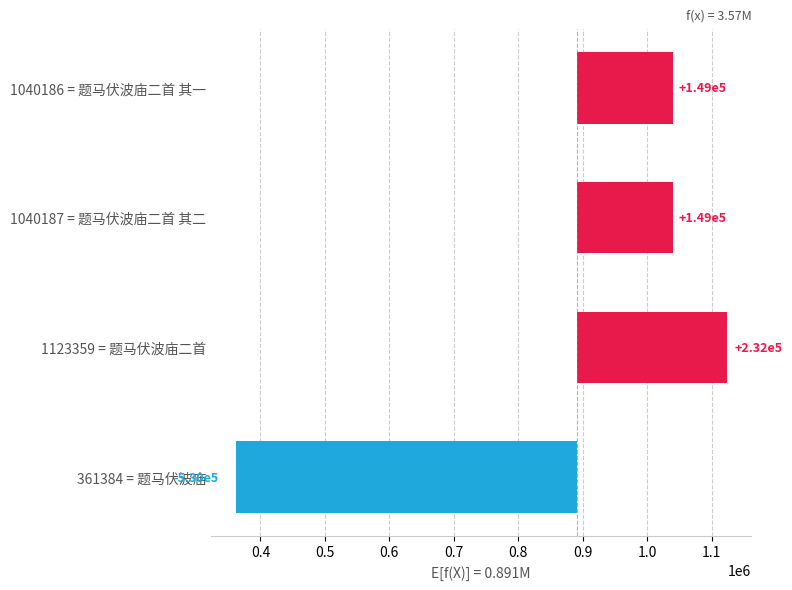

What is the change in value from 1123359 = 题马伏波庙二首 to 1040187 = 题马伏波庙二首 其二?

-83172